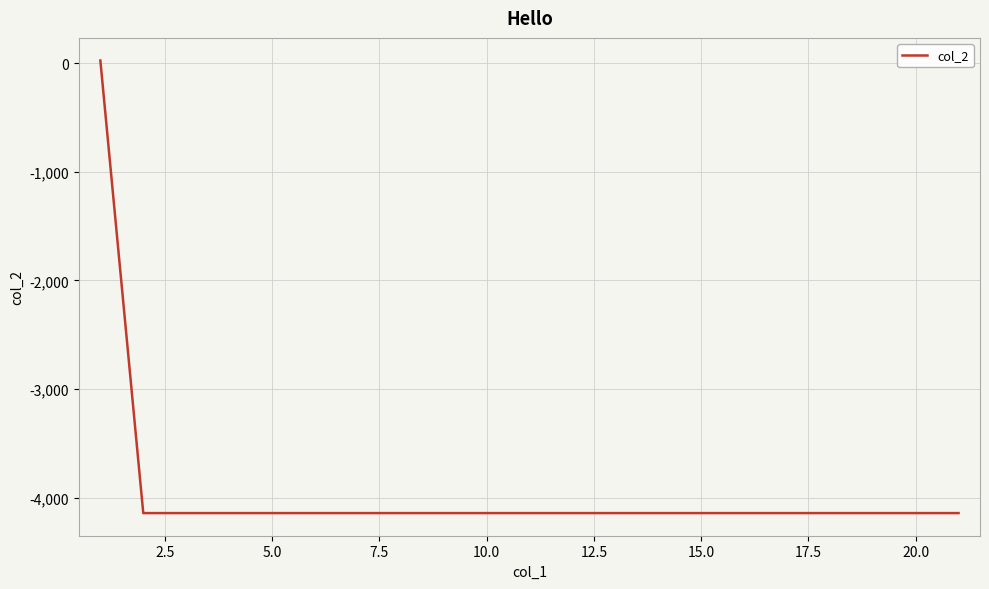

What is the minimum value shown in the chart?

-4142